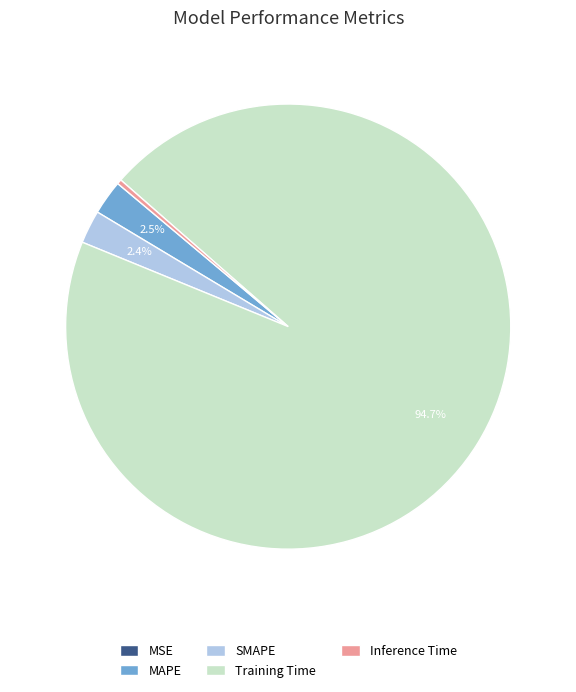

What is the largest slice in the pie chart?

Training Time